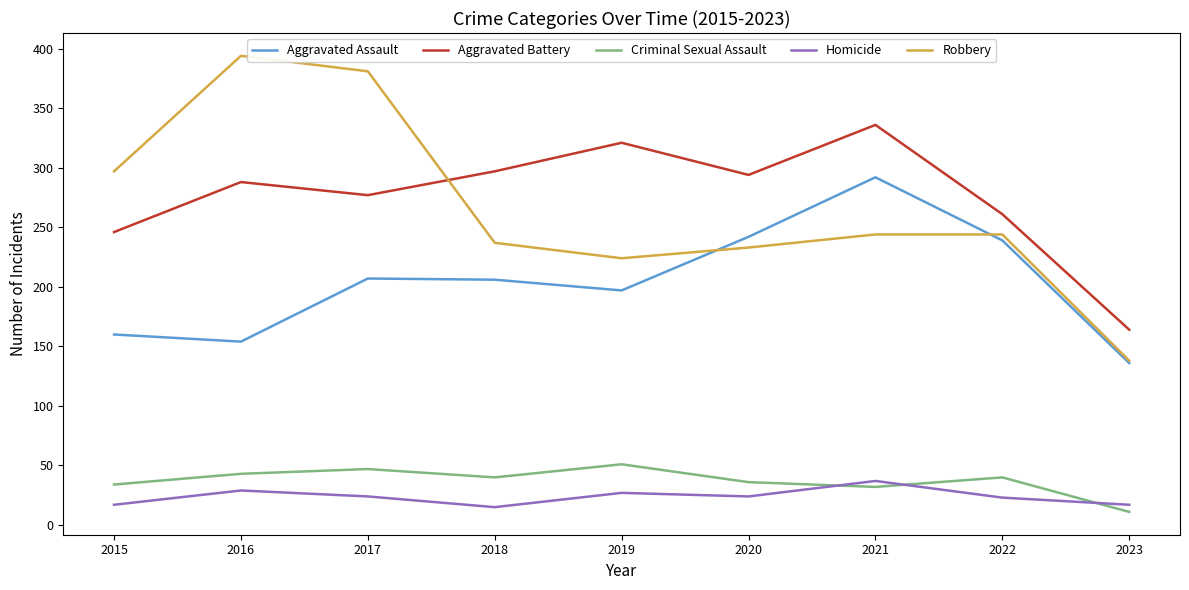

True or false: Robbery has a value of 627 at 2016.

False